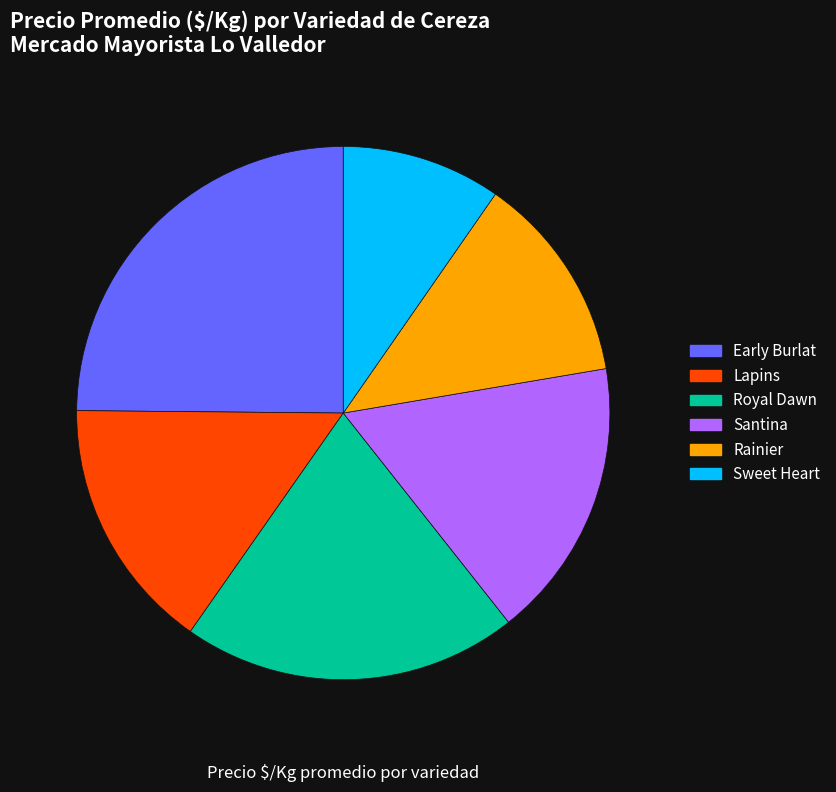

Is there a majority slice in this chart?

No